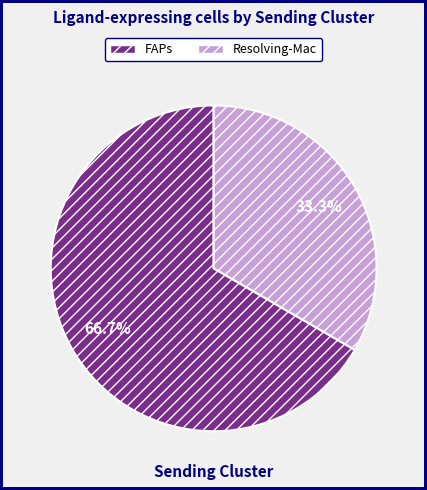

Is there any slice that represents more than half of the pie?

Yes